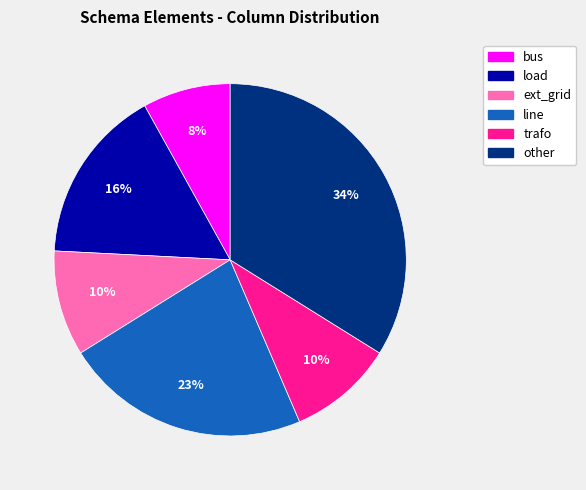

What is the smallest slice in the pie chart?

bus